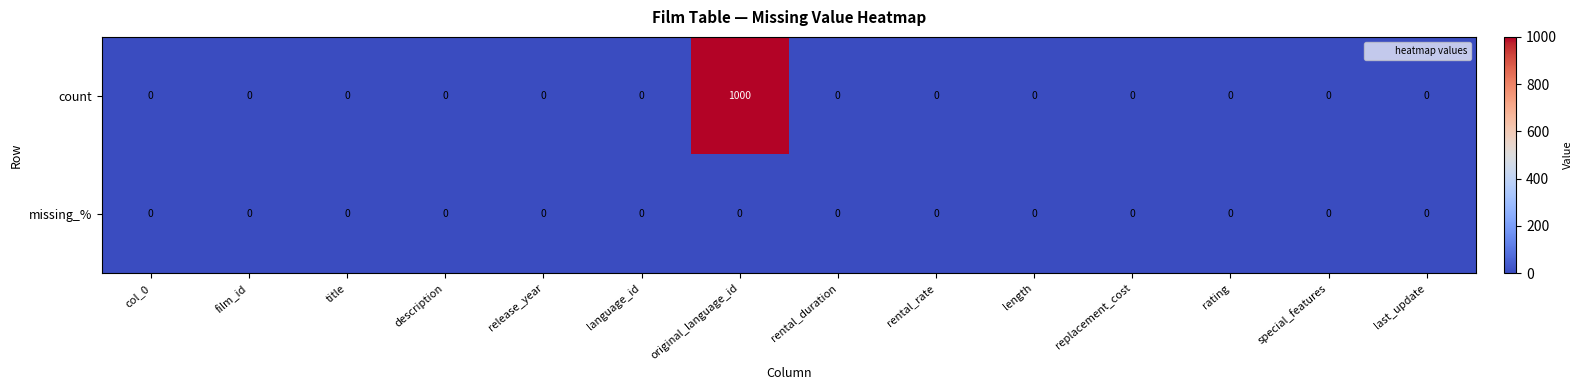

The value of missing_% at rental_duration is 0. True or false?

True